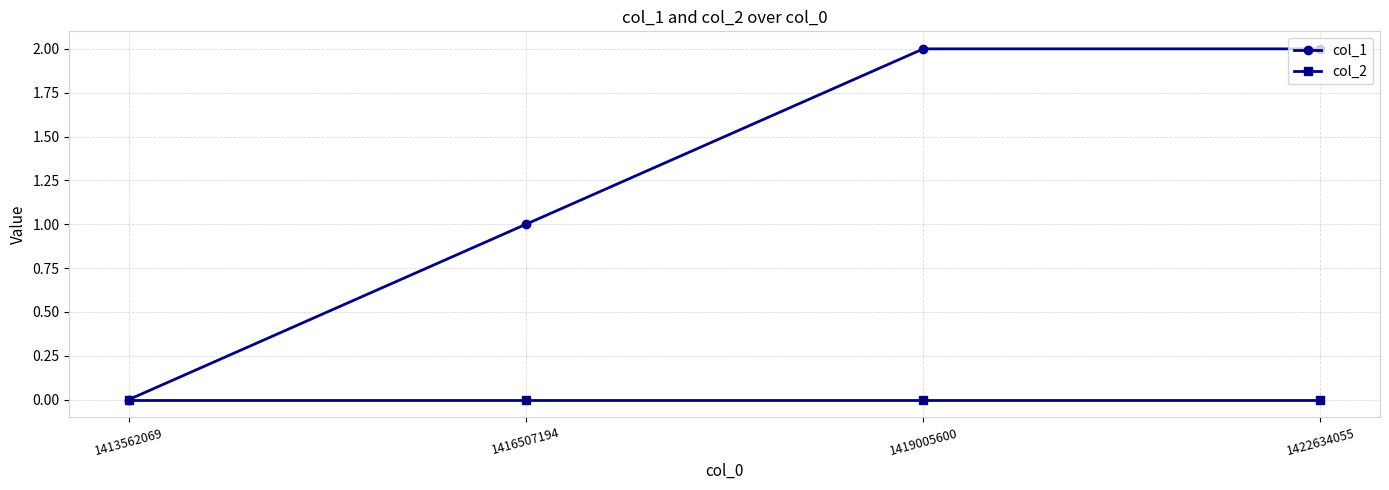

What is the difference between the maximum and minimum values in the col_1 series?

2